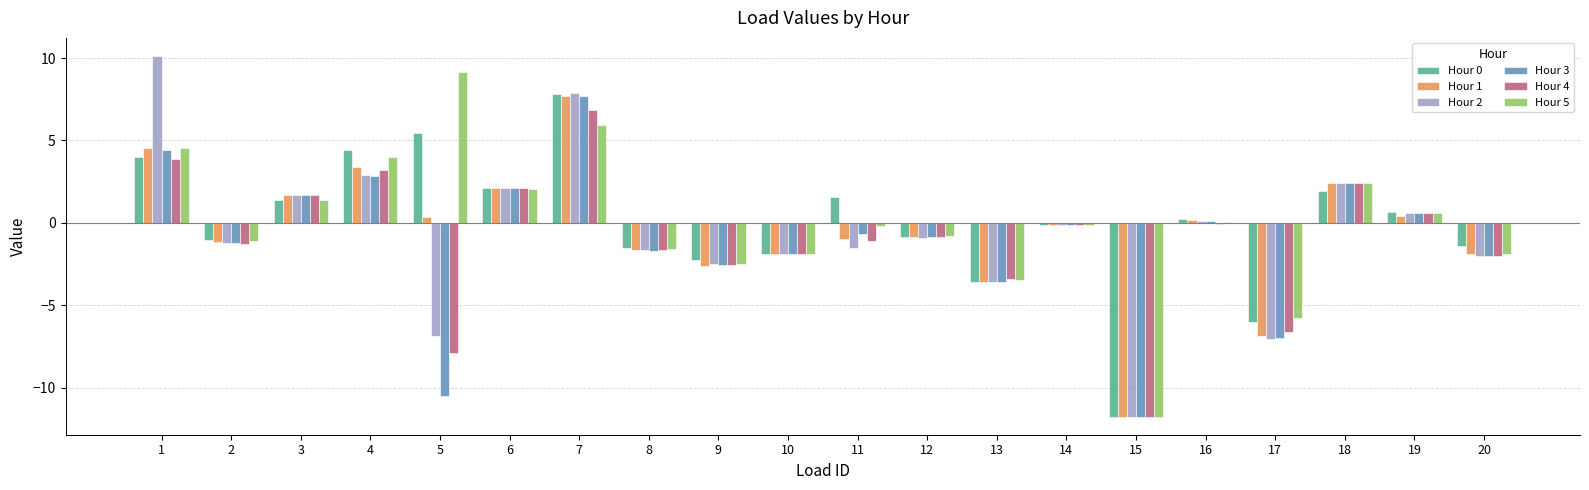

What is the greatest value displayed?

10.1